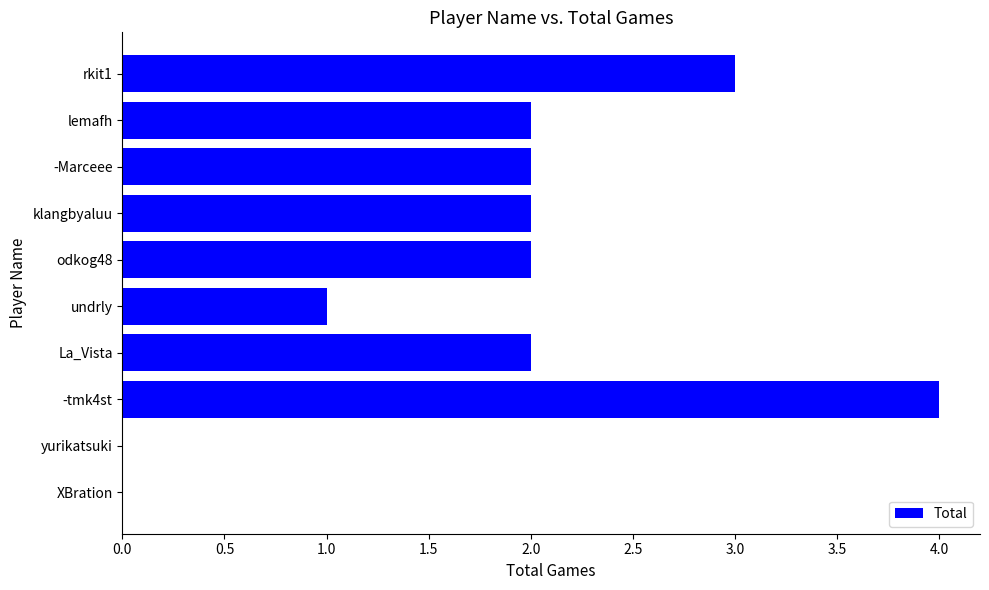

True or false: the data shows 3 at -tmk4st.

False